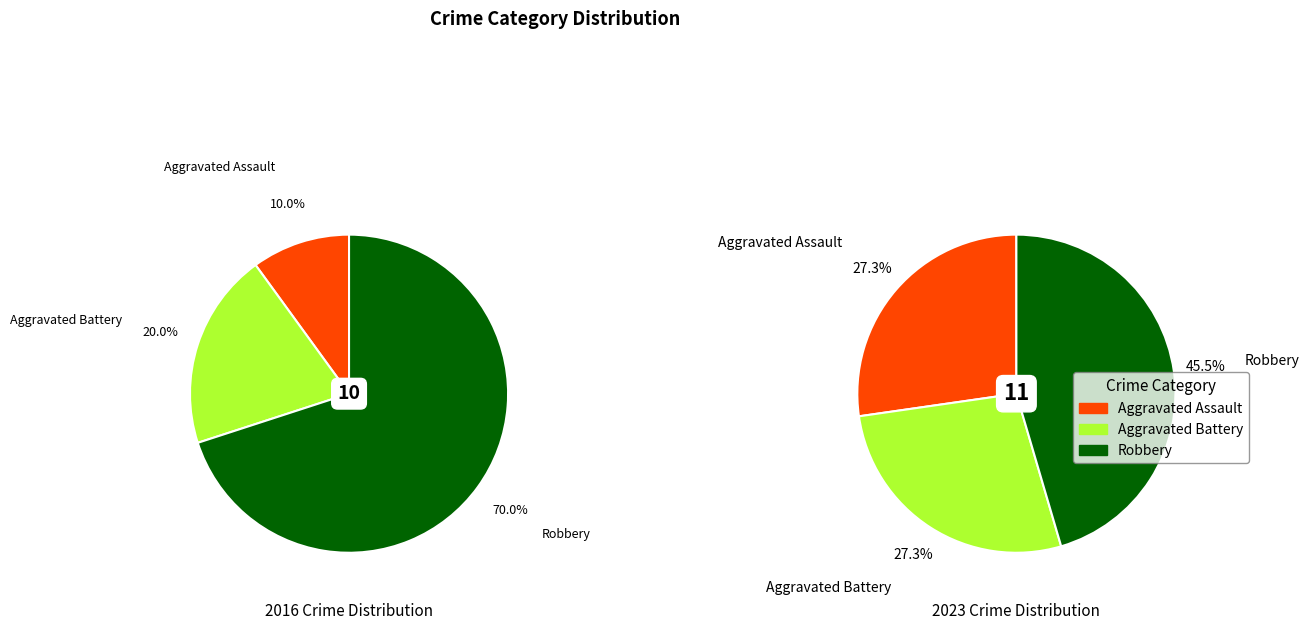

How many slices are in this pie chart?

3